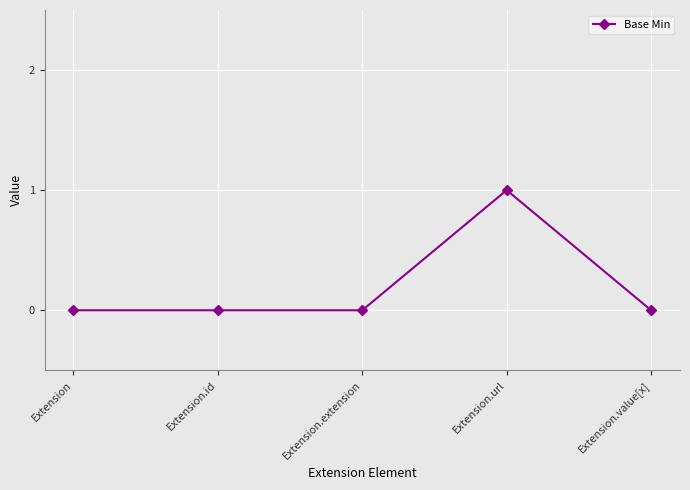

What is the change in value from Extension.id to Extension.url?

+1